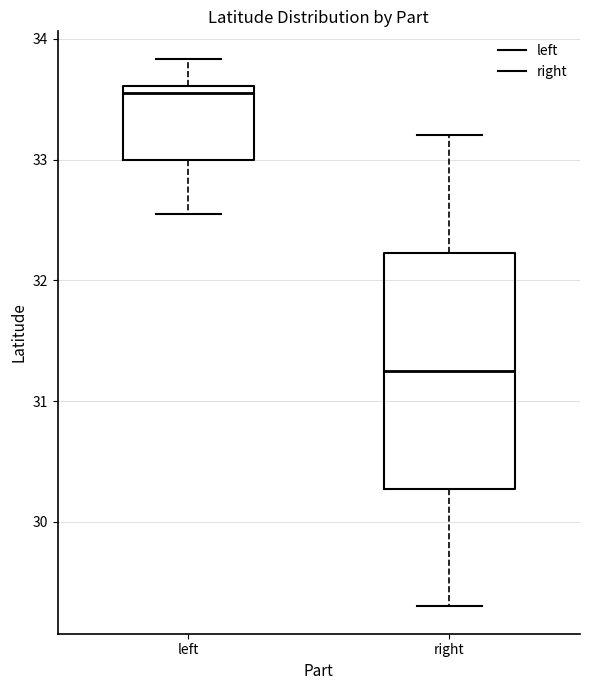

Reading left to right, read every box against the y-axis: the position of its median line, the range the box covers, and the ends of its whiskers. The values are not printed on the chart, so give them approximately, as read against the axis.

left: median 33.6 (just below the box's upper edge), box 33.0 to 33.6, whiskers 32.6 to 33.8
right: median 31.3, box 30.3 to 32.2, whiskers 29.3 to 33.2